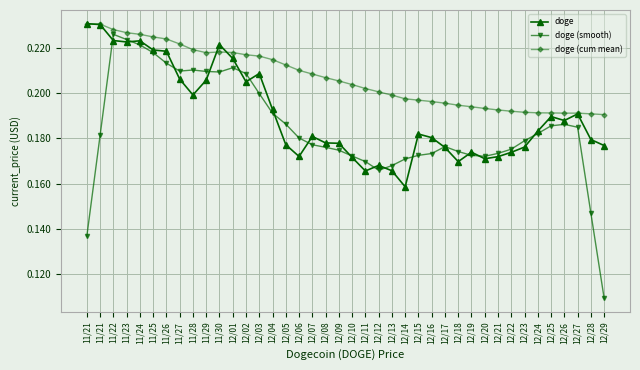

How many lines are shown in the chart?

3